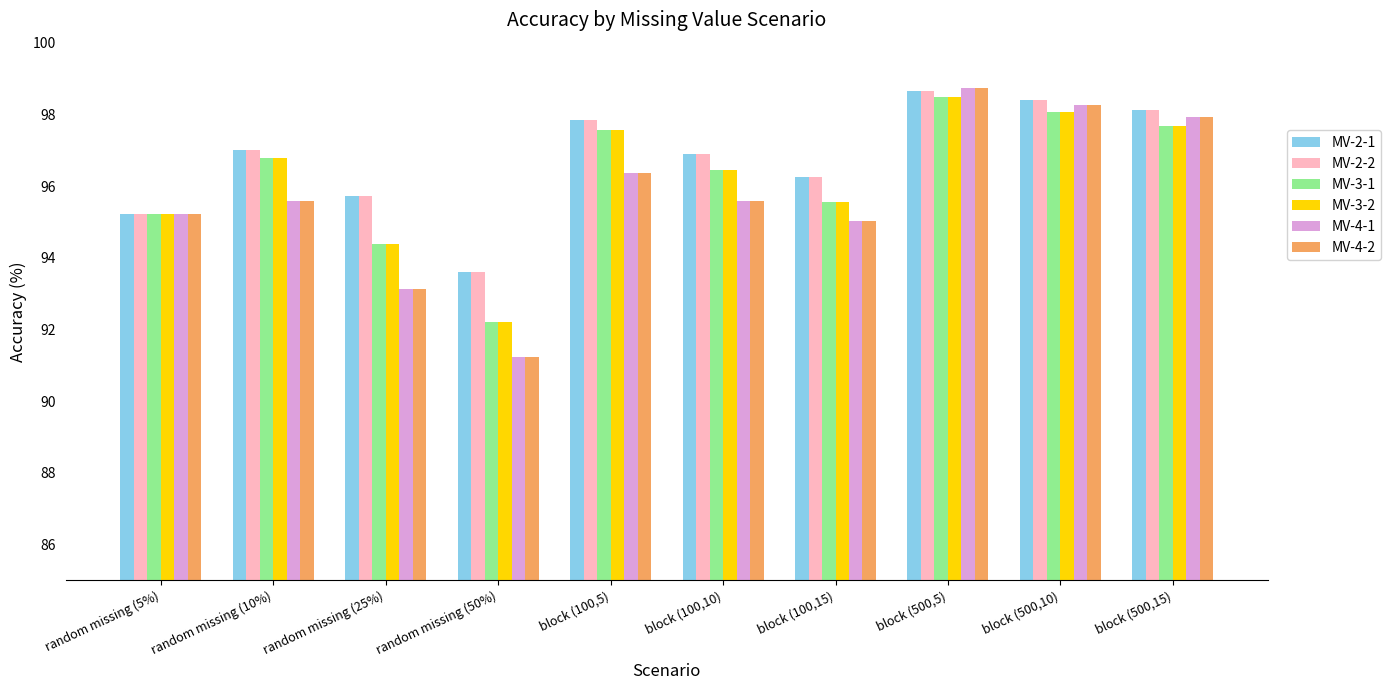

What is the difference between the maximum and minimum values in the MV-3-2 series?

6.3